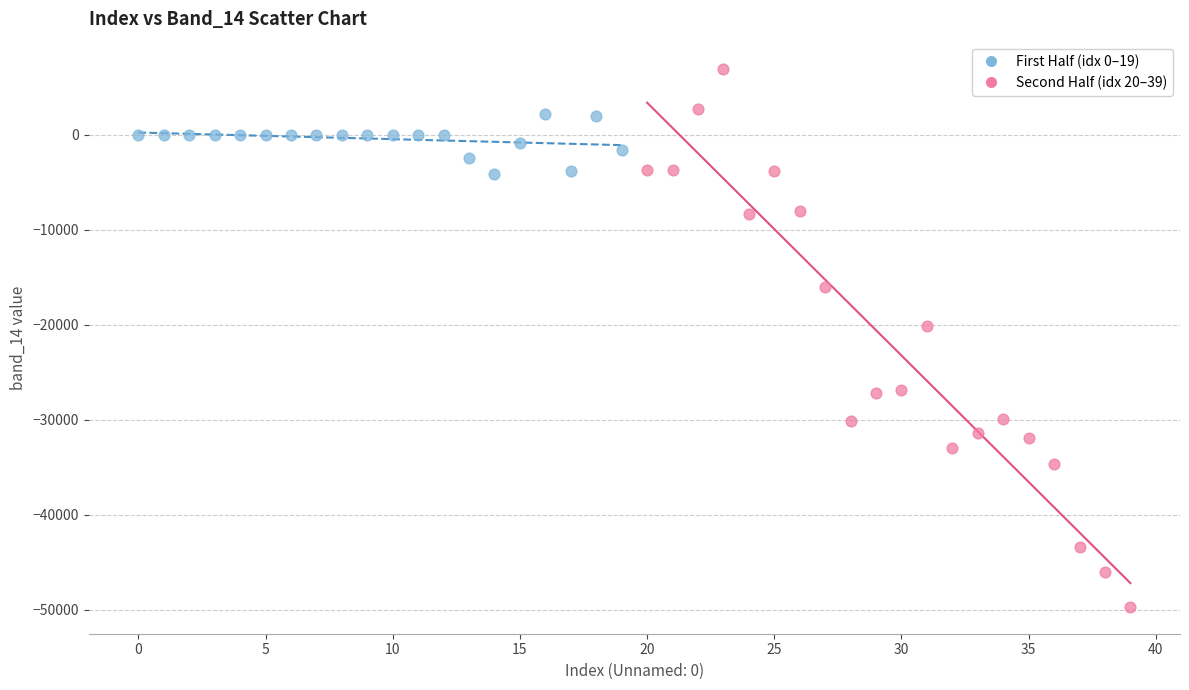

What are all the series names shown in the legend?

First Half (idx 0–19), Second Half (idx 20–39)